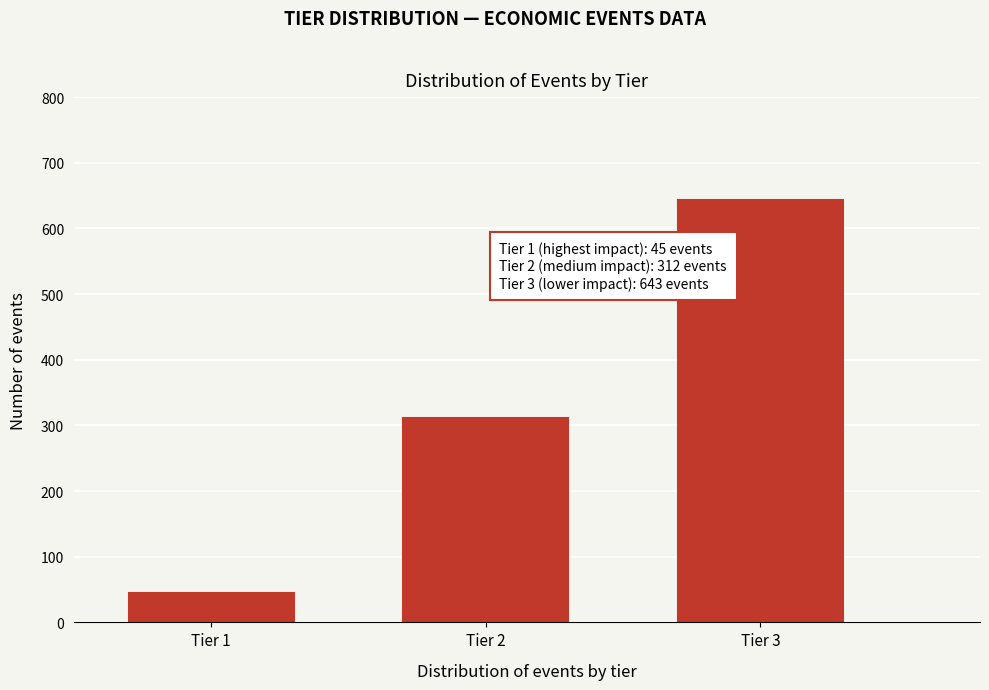

Reading left to right, transcribe all the data shown in this chart.

Tier 1=45	Tier 2=312	Tier 3=643